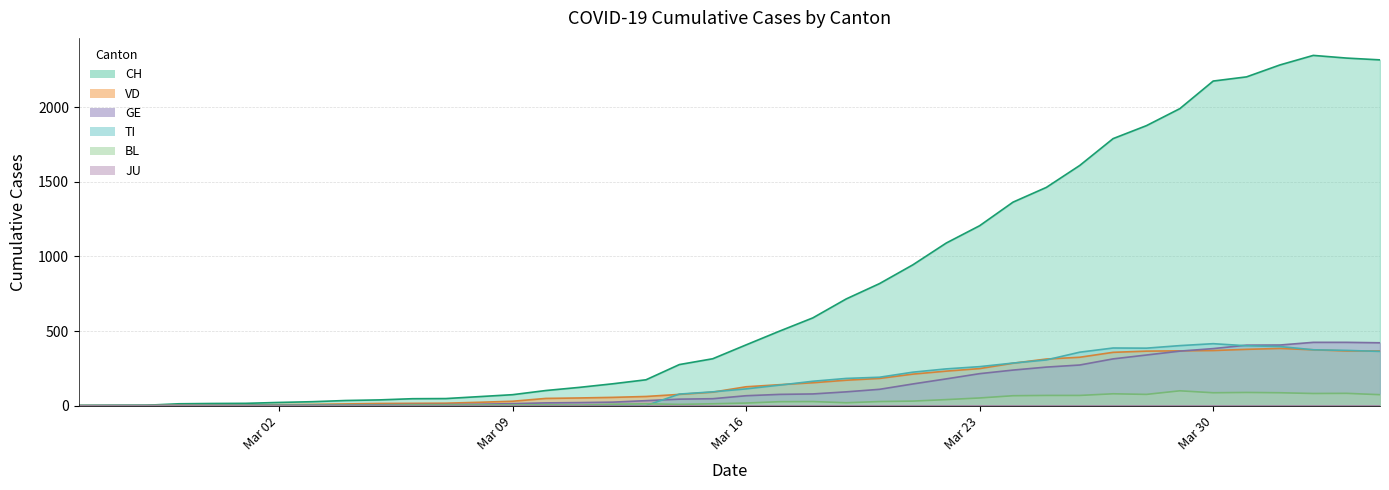

What is the maximum value shown in the chart?

2348